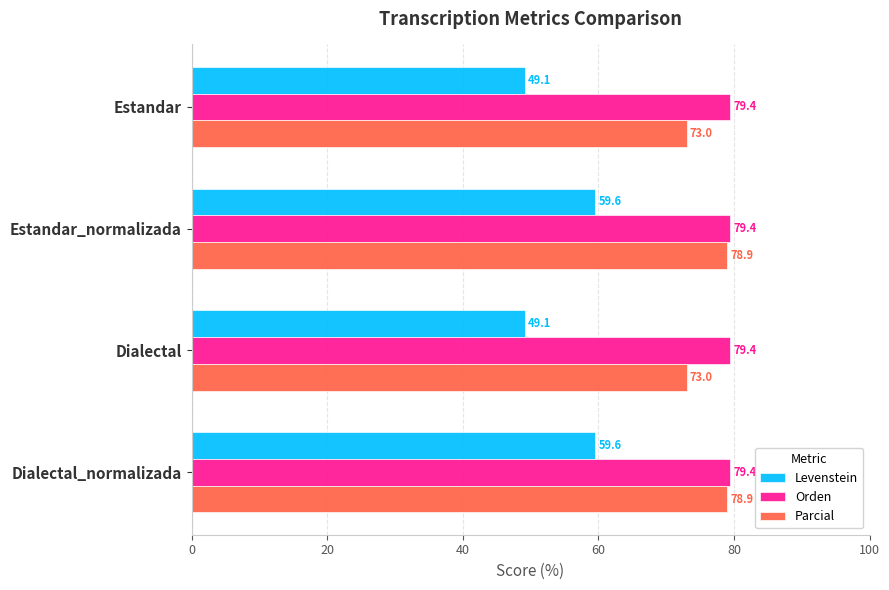

What is the average value of the Orden series?

79.4